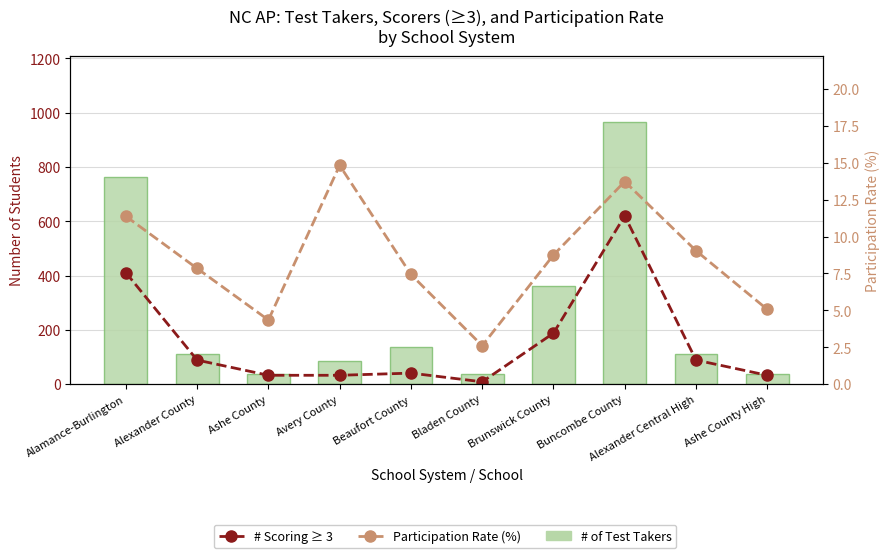

Is it true that Participation Rate (%) equals 1.4 at Ashe County?

False